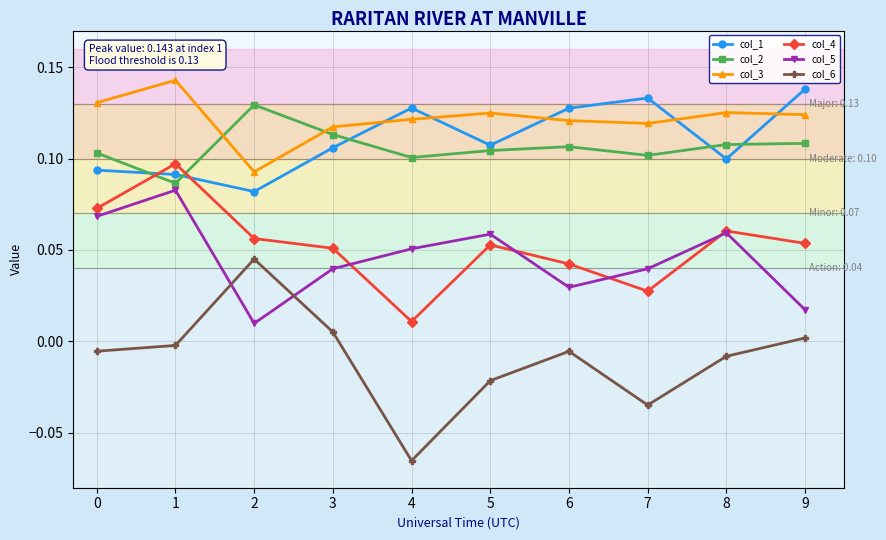

Rank the series at 5 from lowest to highest value.

col_6, col_4, col_5, col_2, col_1, col_3